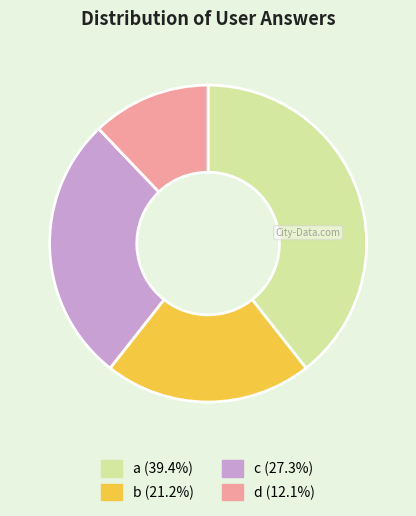

Is c the majority of the pie?

No